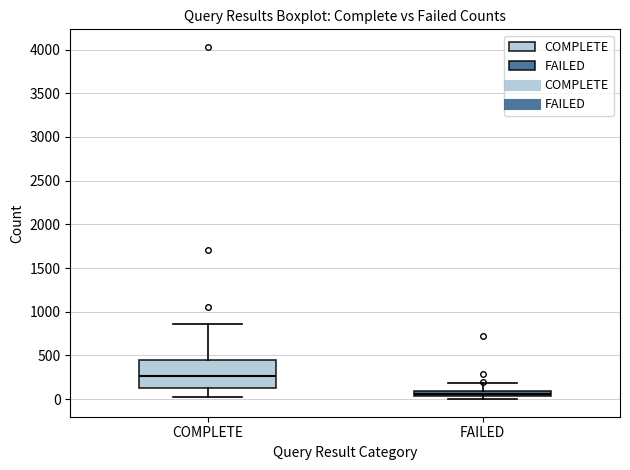

Where does the upper whisker of the box for COMPLETE end on the y-axis? The values are not printed on the chart, so give them approximately, as read against the axis.

850